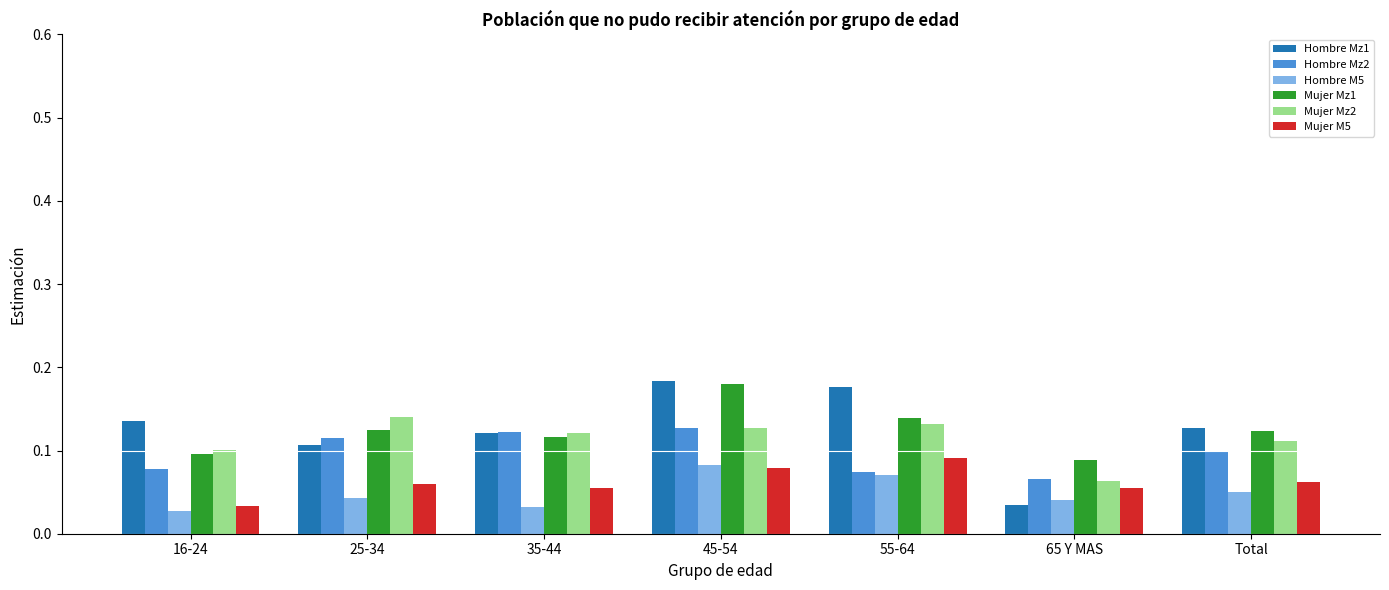

Count the number of data series in this chart.

6